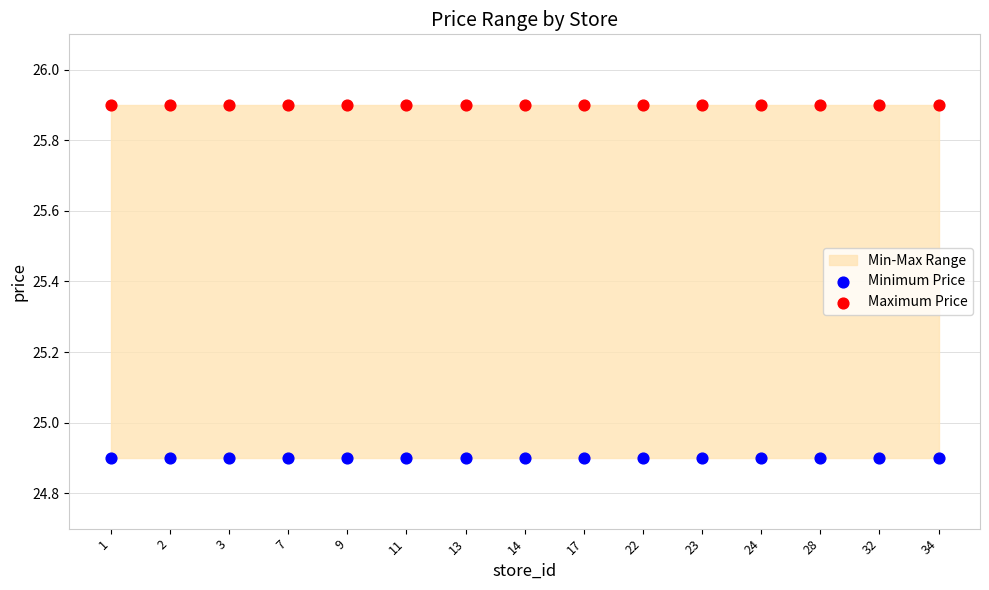

Which series reaches the maximum Y coordinate?

Maximum Price